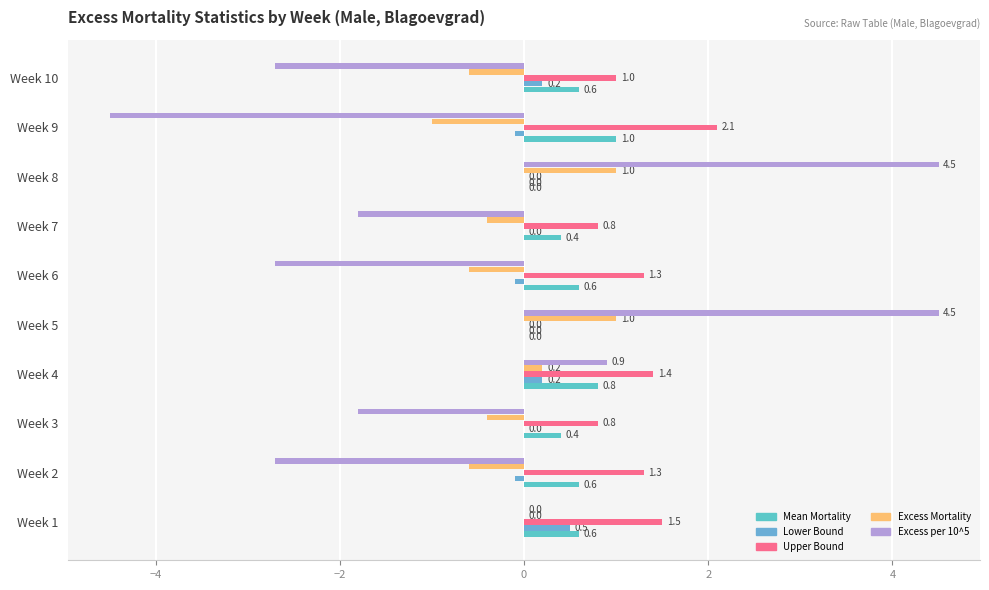

How many categories are shown in the chart?

10